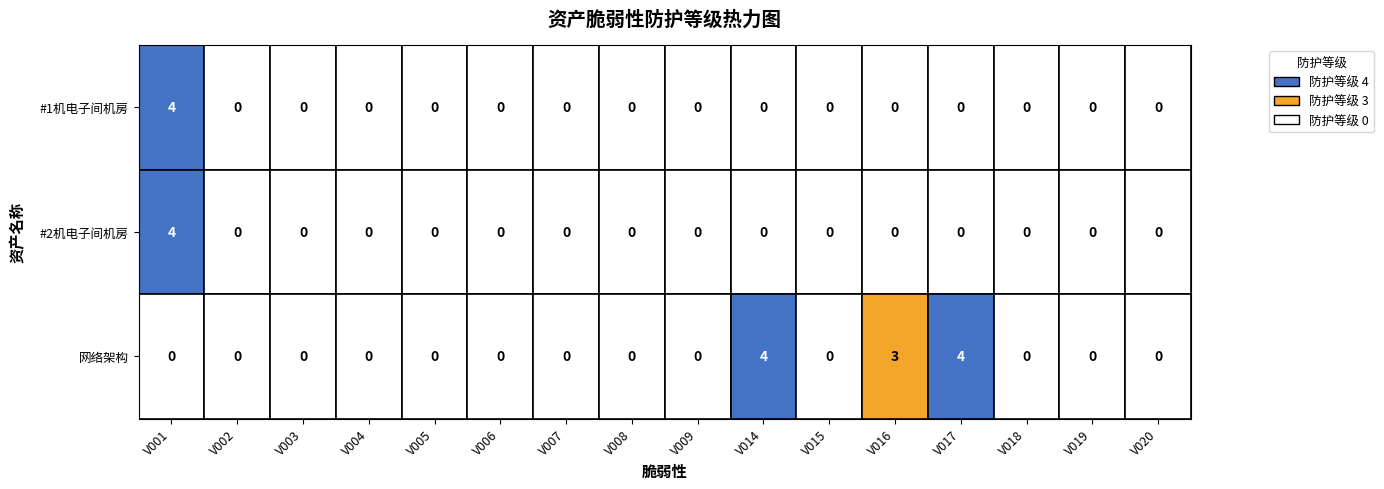

What is the total value across all series at V001?

8